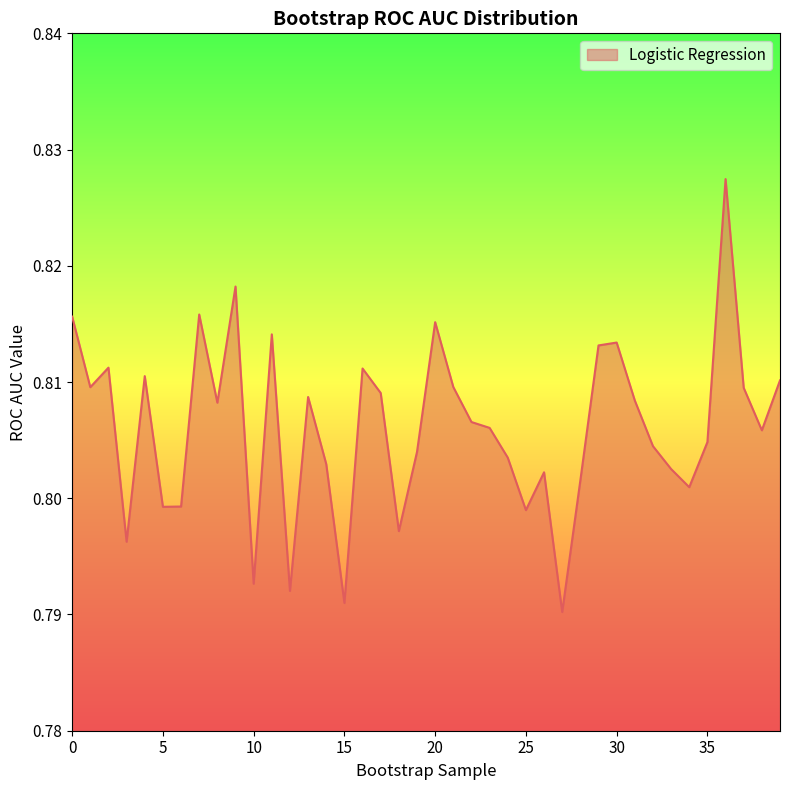

Does the chart display data point markers on the line(s)?

No